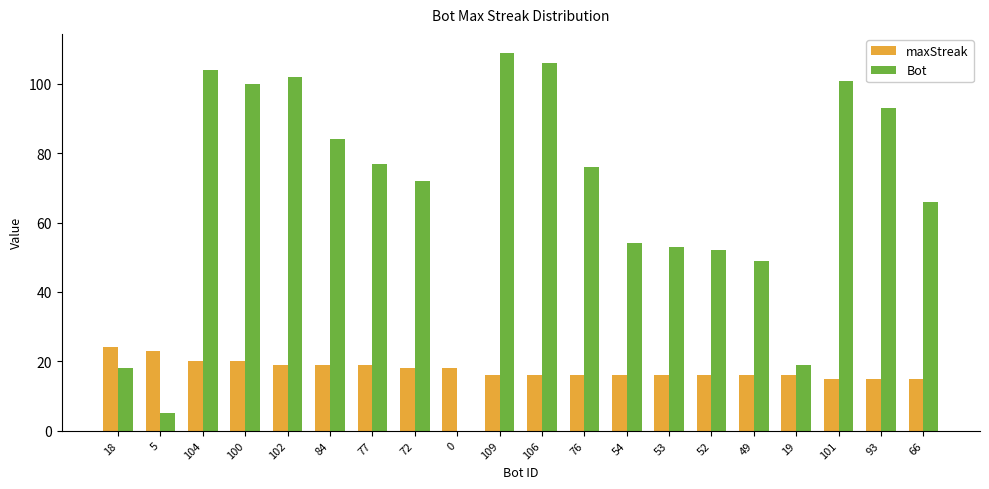

What are all the series names shown in the legend?

maxStreak, Bot